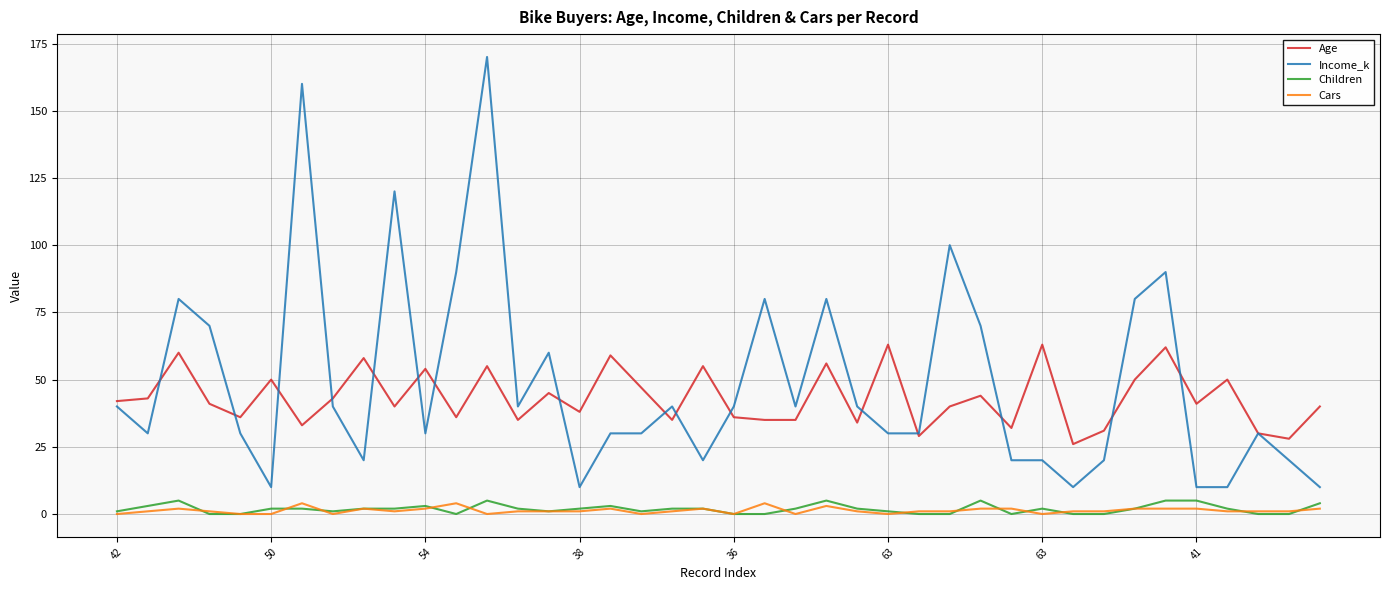

Which series has the largest range (max minus min)?

Income_k